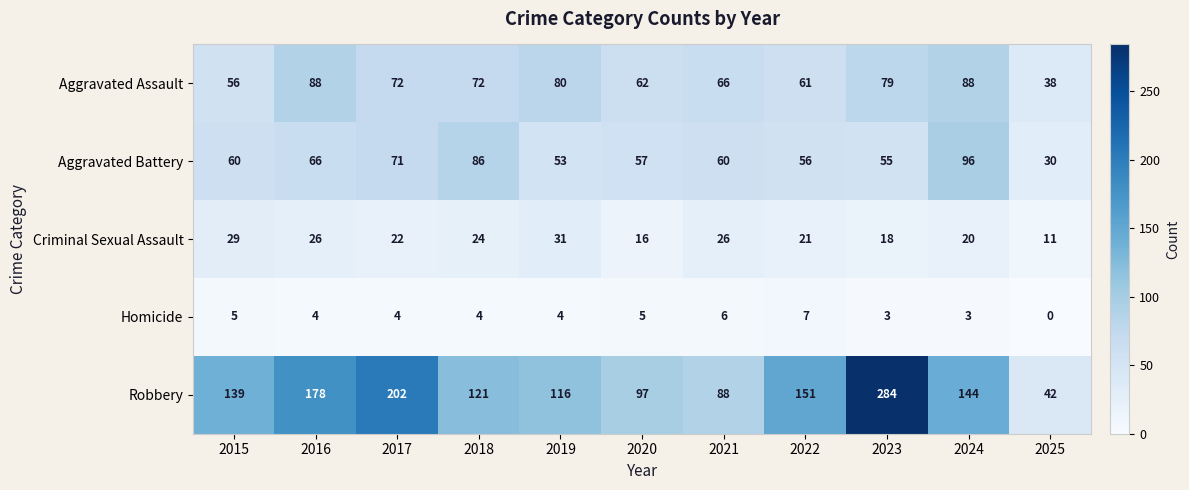

At which category is the sum across all series the highest?

2023